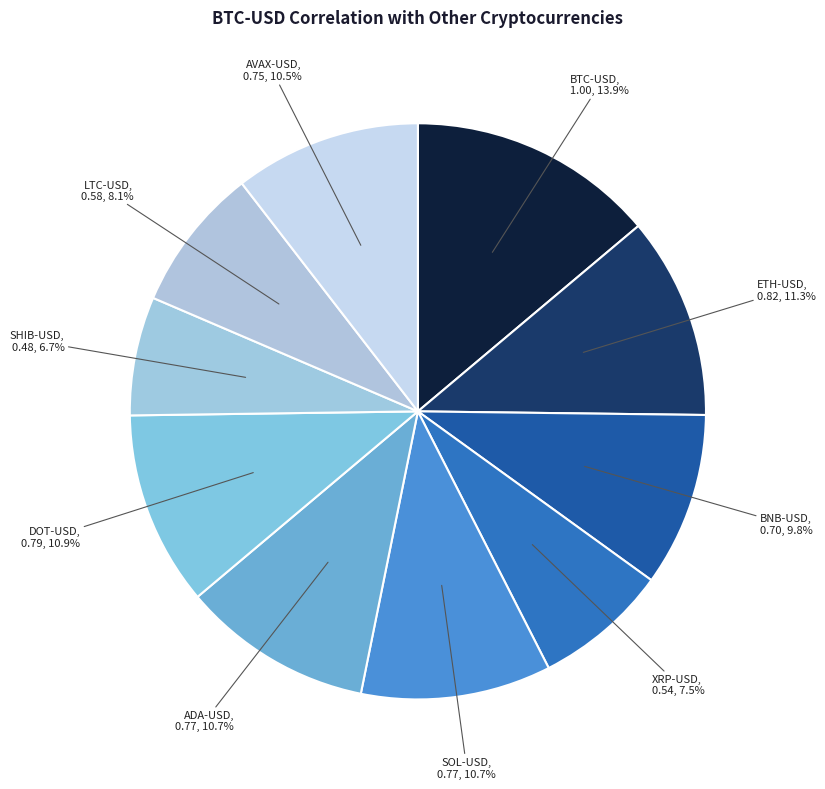

How many slices are in this pie chart?

10